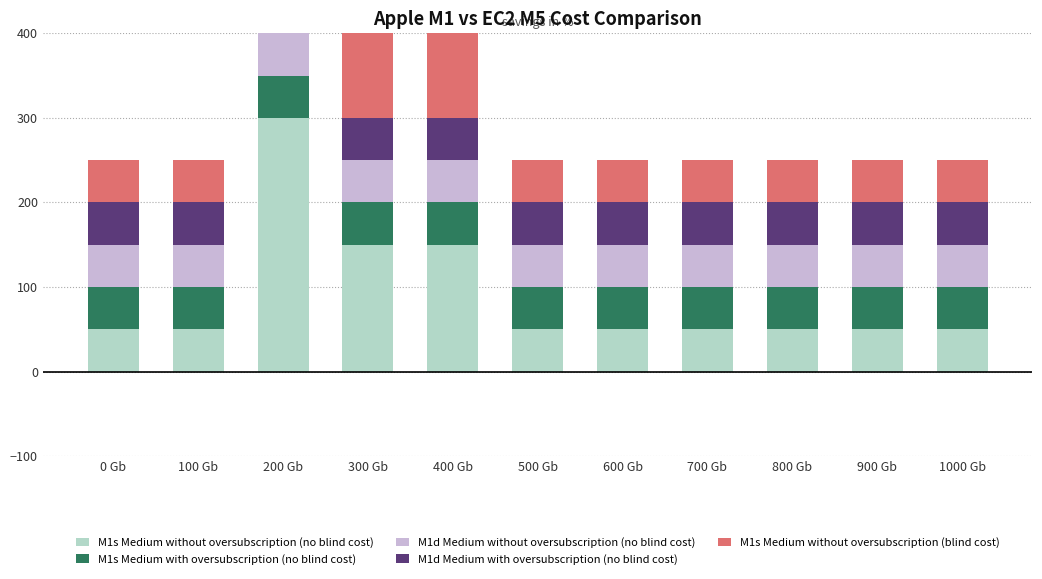

What is the value of the M1s Medium without oversubscription (no blind cost) bar at the 3rd from the left?

300